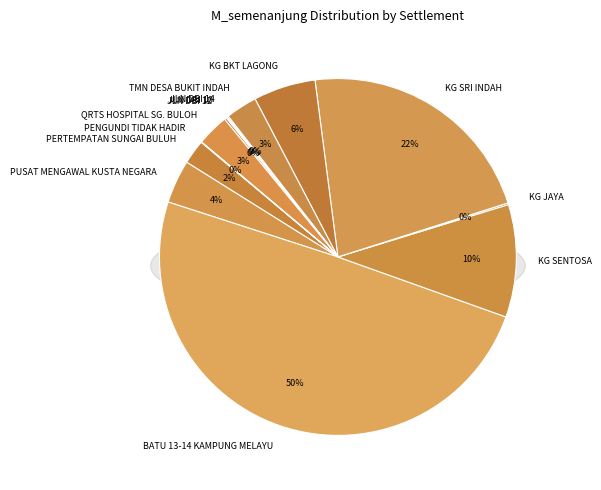

Is it true that TMN SUNGAI BULOH JAYA is 0% of the pie?

True